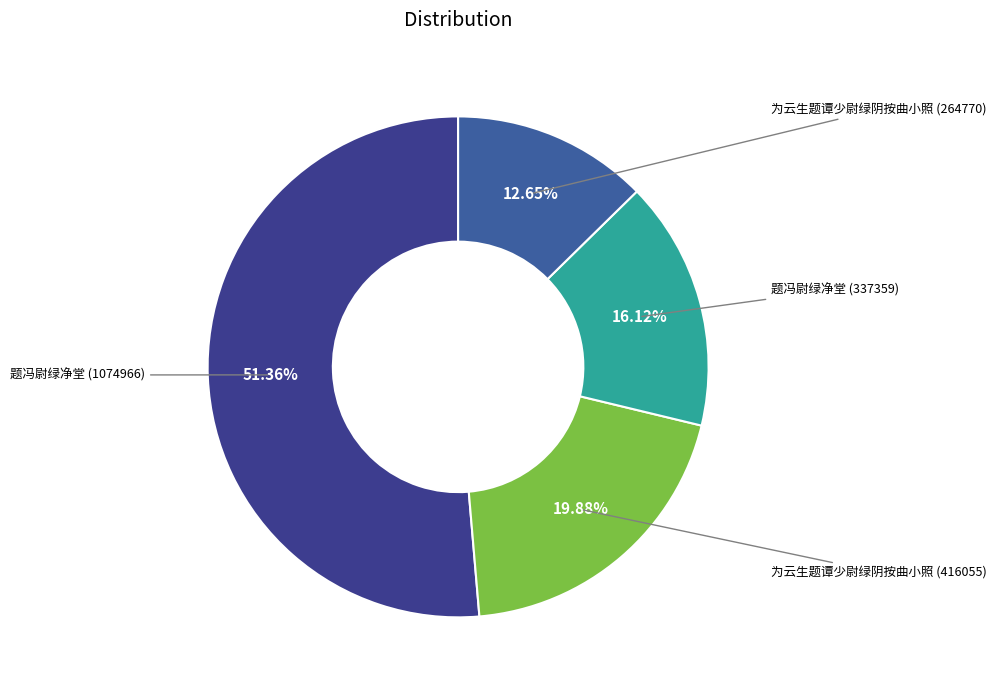

How many slices are in this pie chart?

4